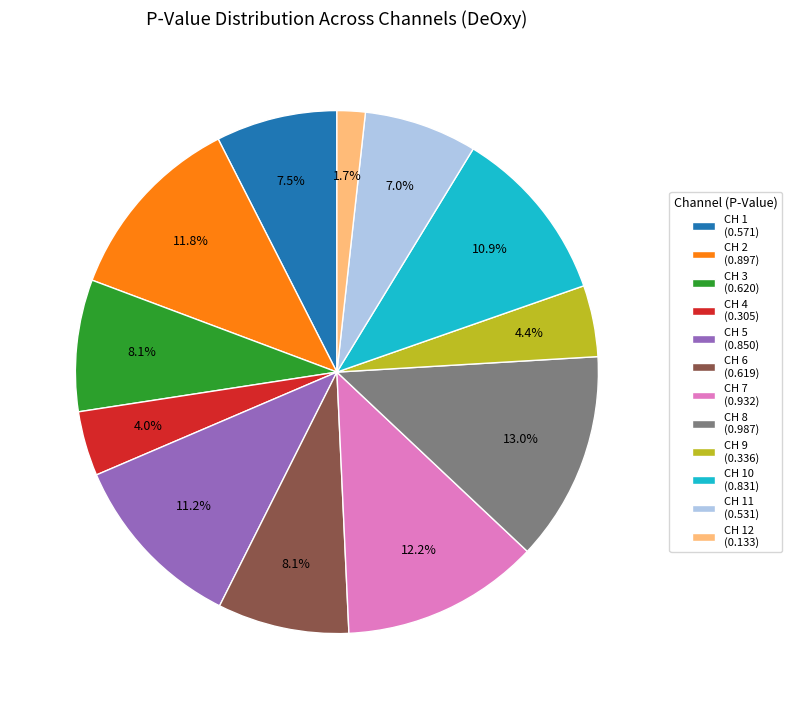

Which has a higher value, CH 3 (0.620) or CH 9 (0.336)?

CH 3 (0.620)